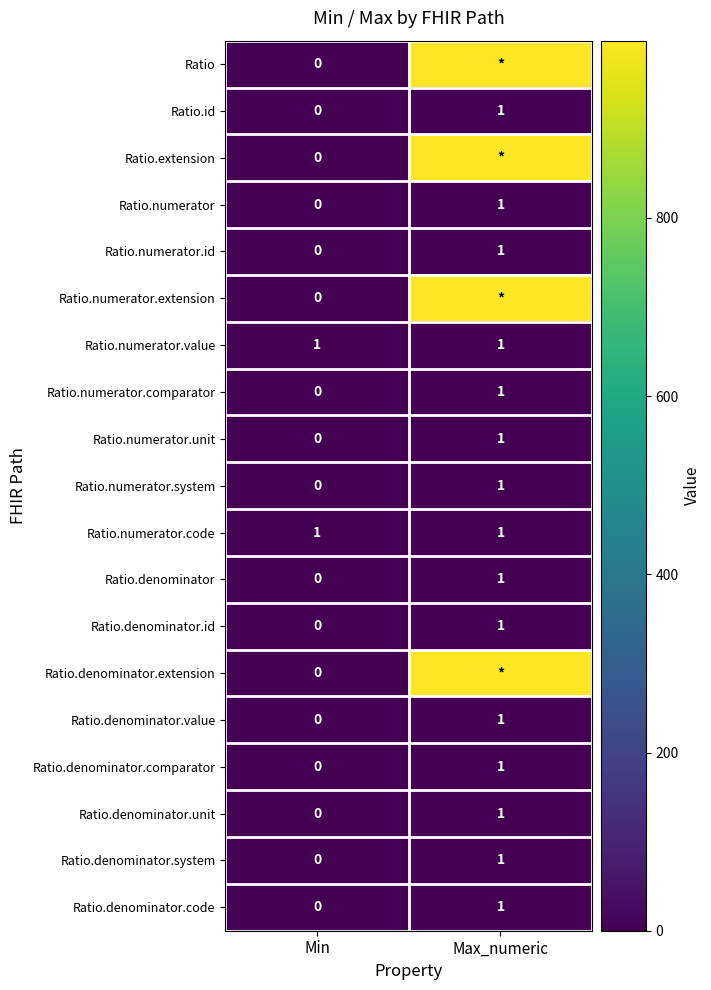

The Ratio.denominator.id series shows 0 at Min. True or false?

True